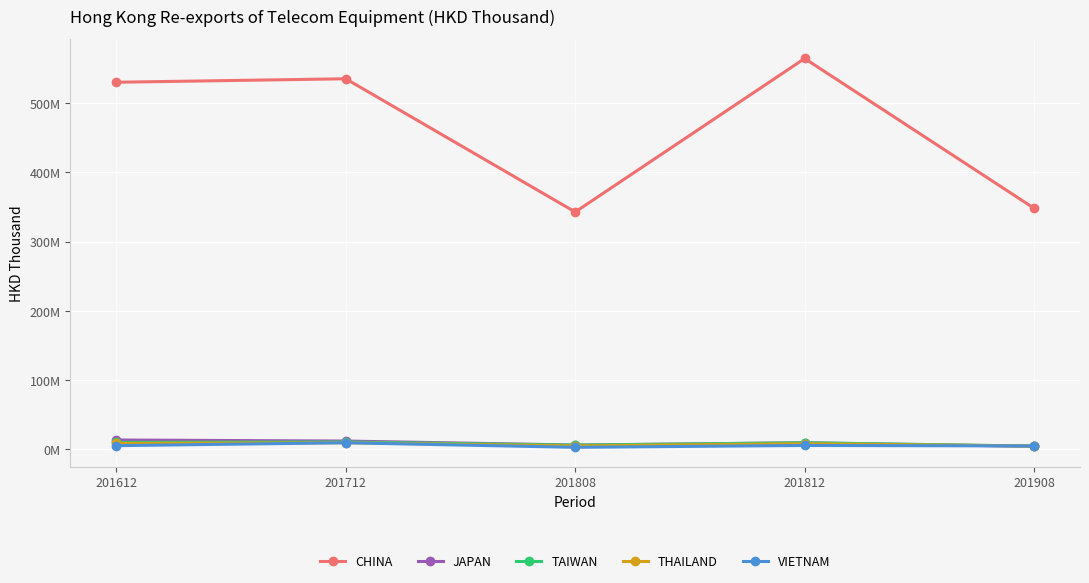

Is this an area chart (filled region under the line)?

No